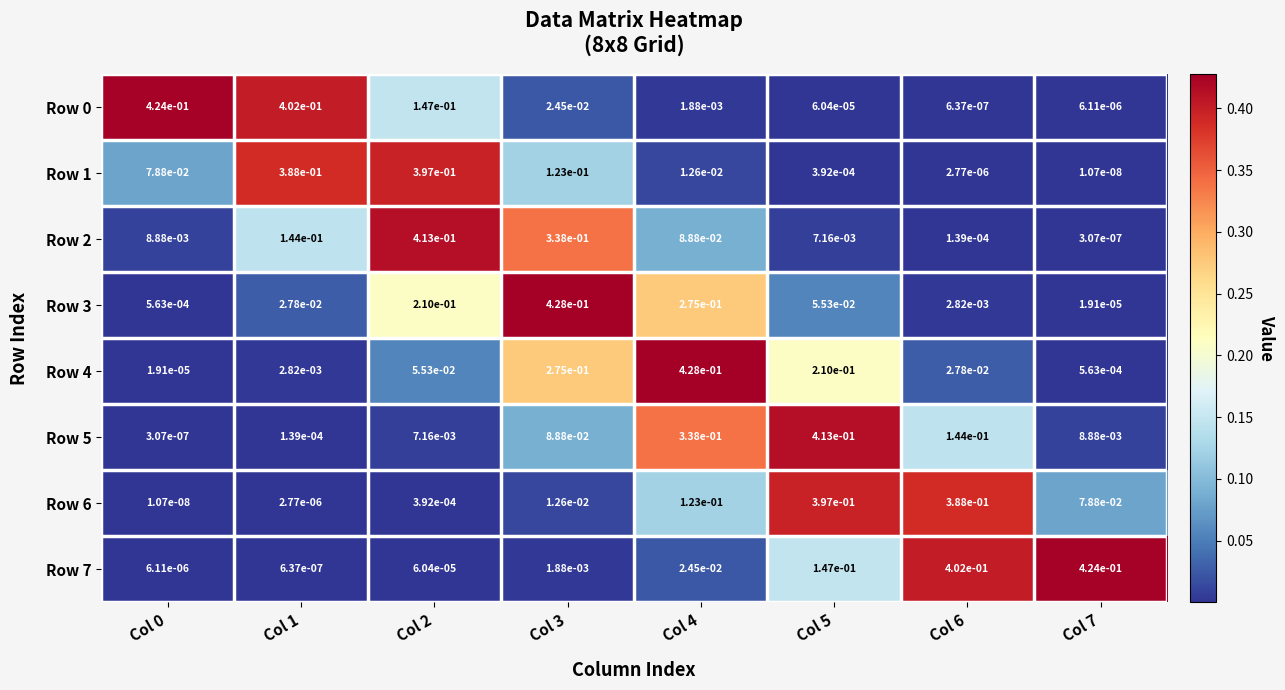

Is the value of Row 5 at Col 4 greater than the value of Row 7 at Col 2?

Yes